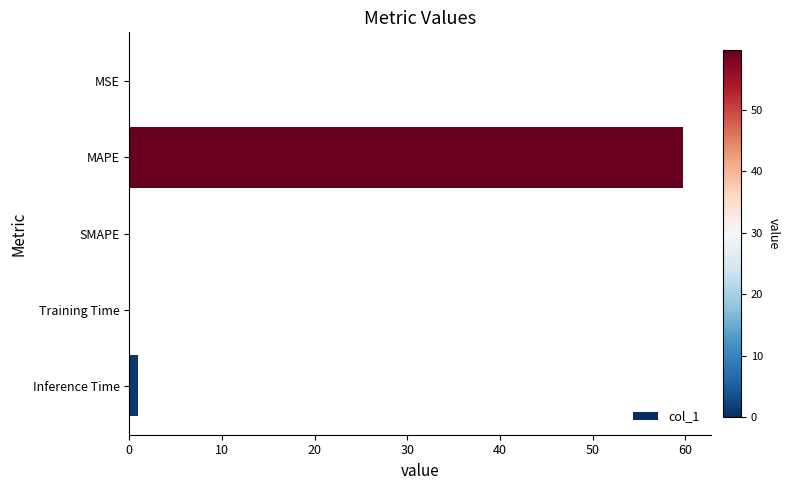

Are the bars horizontal?

Yes